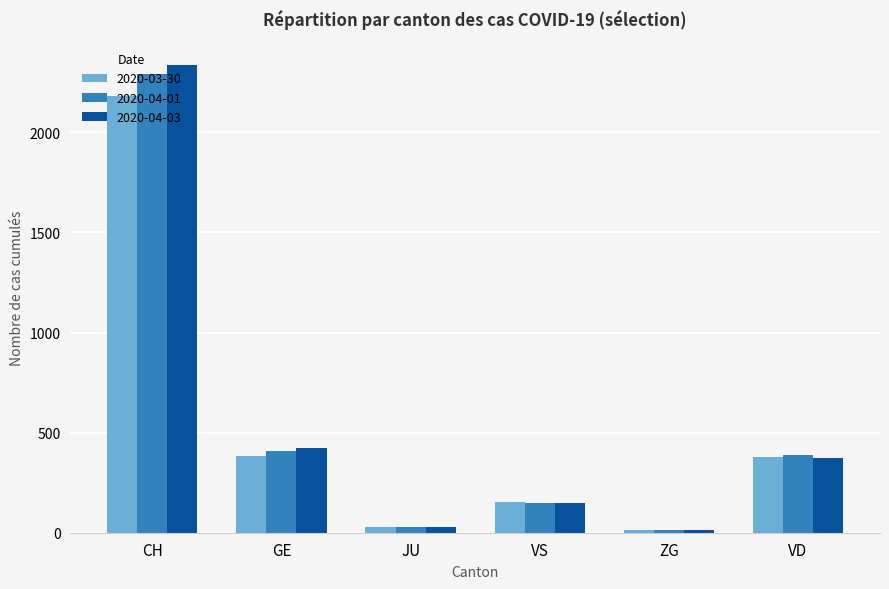

Which series has the largest range (max minus min)?

2020-04-03